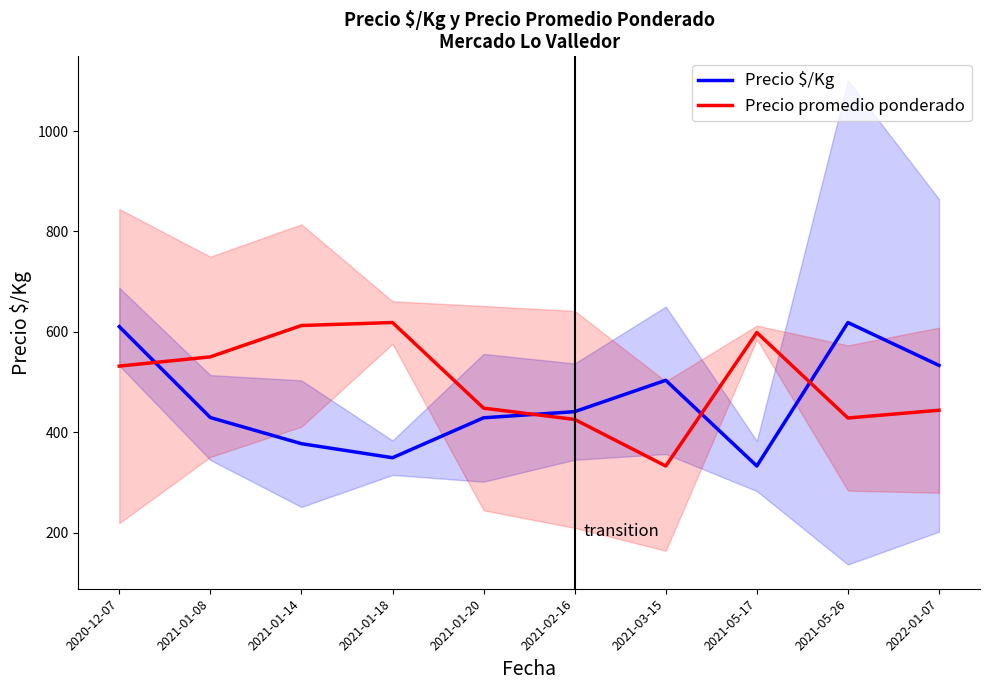

What is the difference between the second highest and minimum values in the Precio promedio ponderado series?

279.7